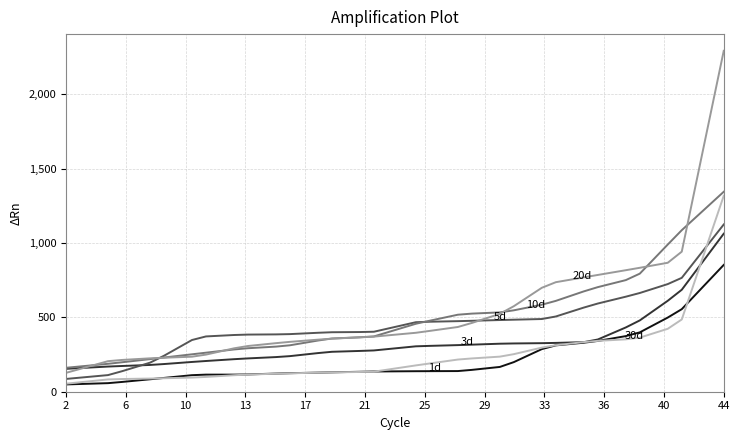

What is the maximum value shown in the chart?

2293.0